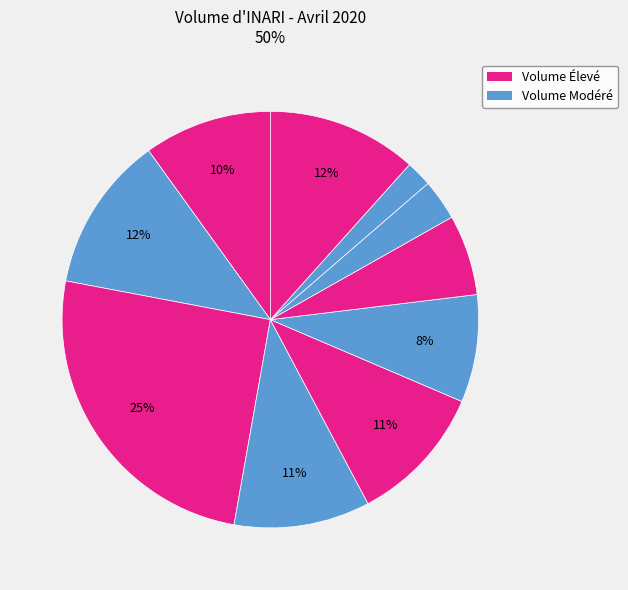

How many segments does this pie chart have?

10